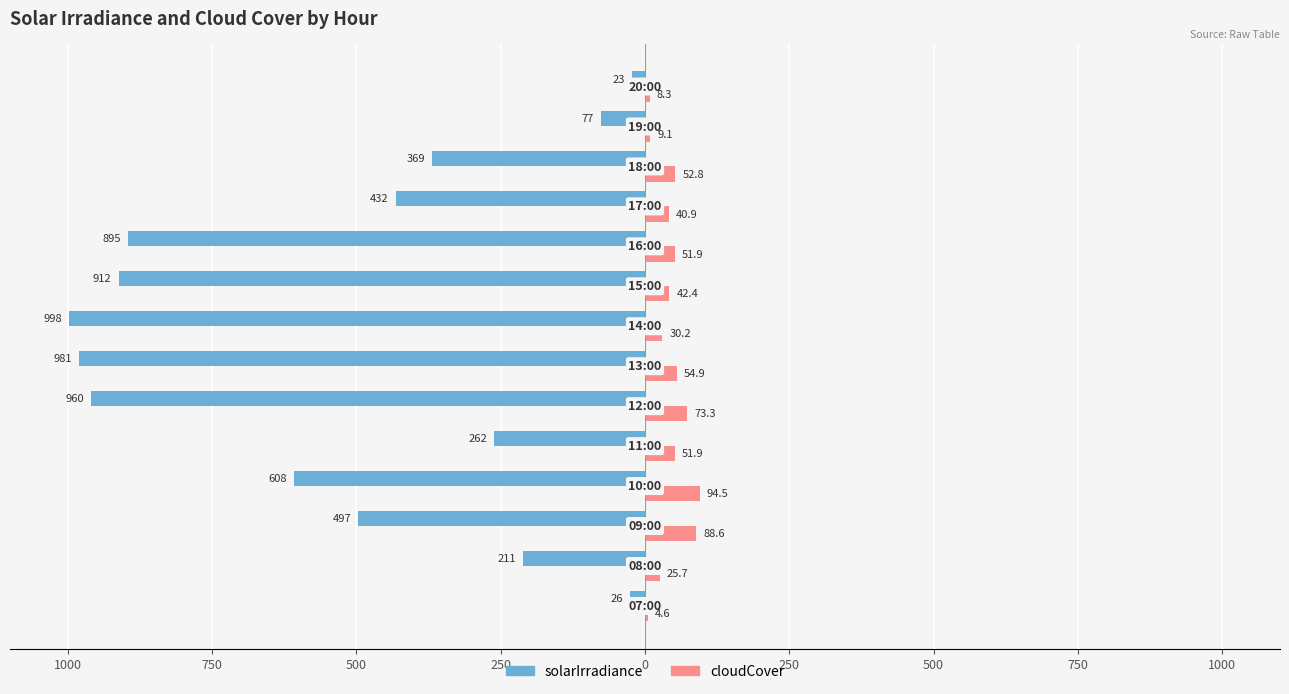

What are all the series names shown in the legend?

solarIrradiance, cloudCover